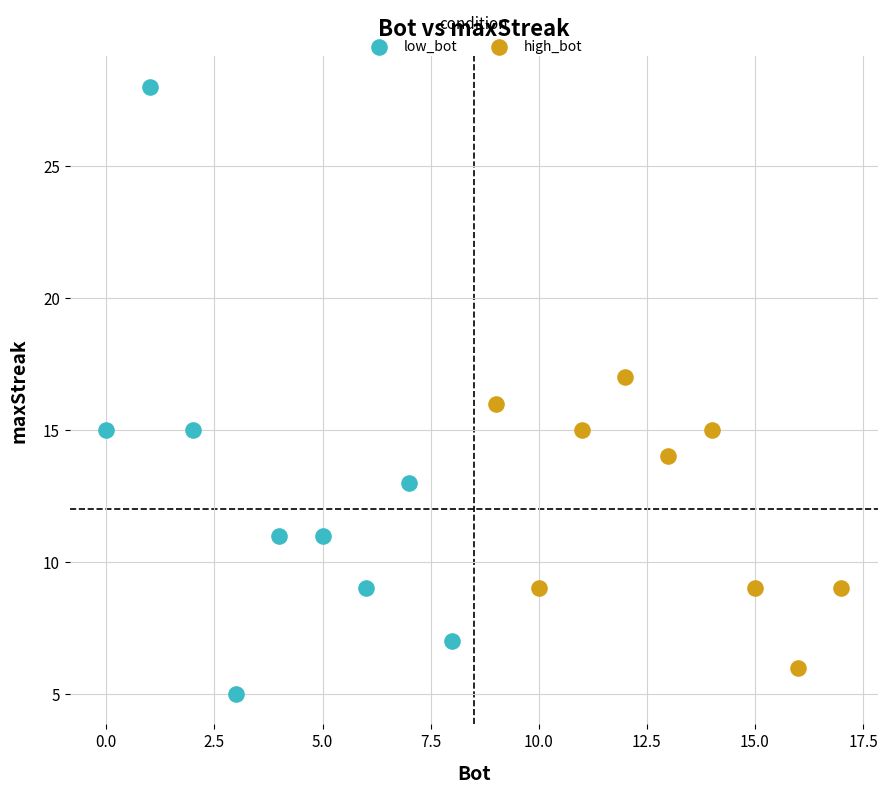

Which series reaches the maximum Y coordinate?

low_bot